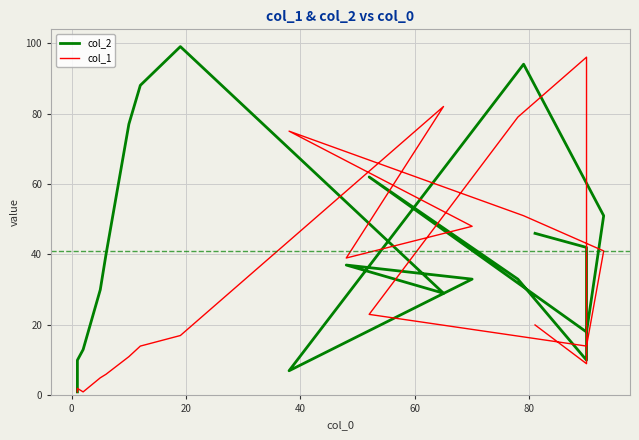

What is the greatest value displayed?

99